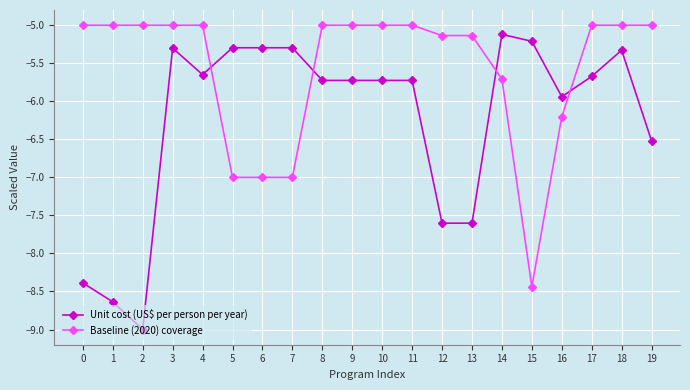

What are all the series names shown in the legend?

Unit cost (US$ per person per year), Baseline (2020) coverage